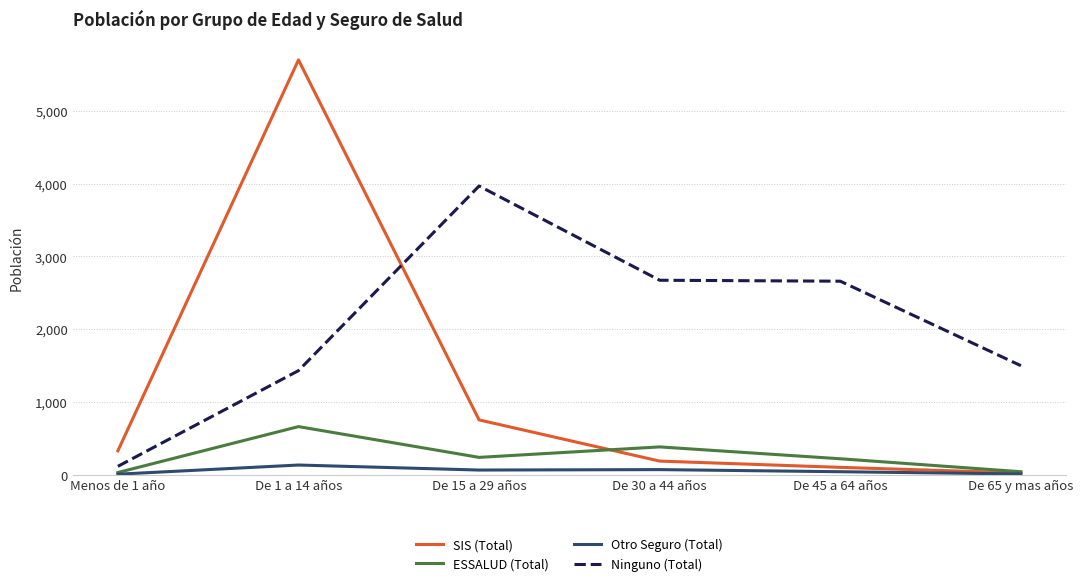

Where do ESSALUD (Total) and SIS (Total) first cross each other?

De 15 a 29 años and De 30 a 44 años